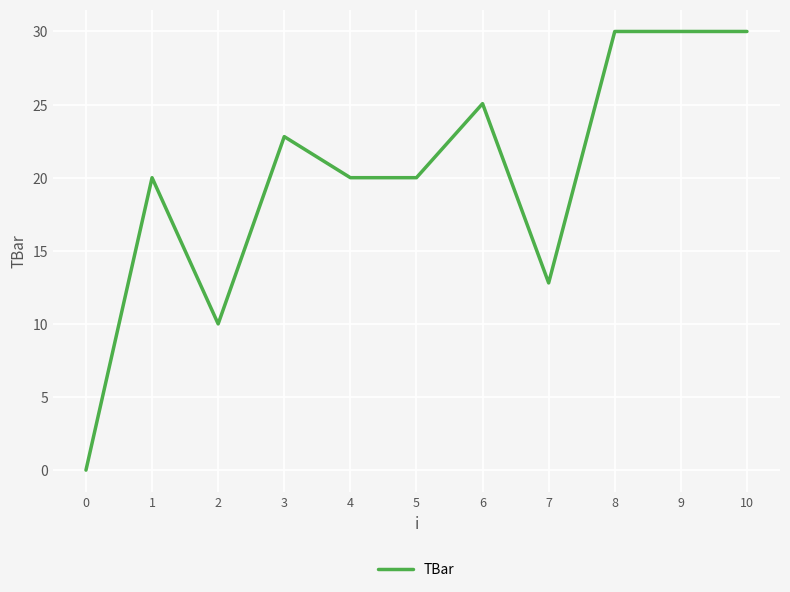

Where is the first local maximum?

1